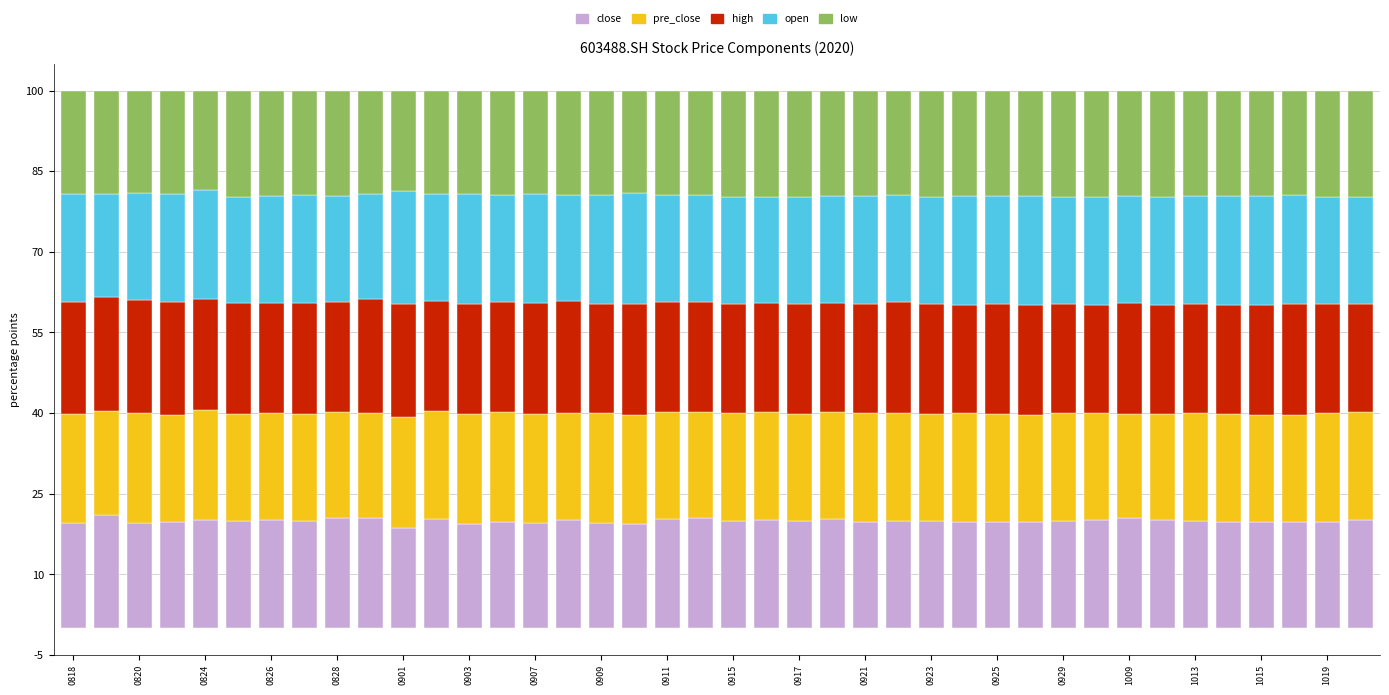

What is the average value of the close series?

19.9